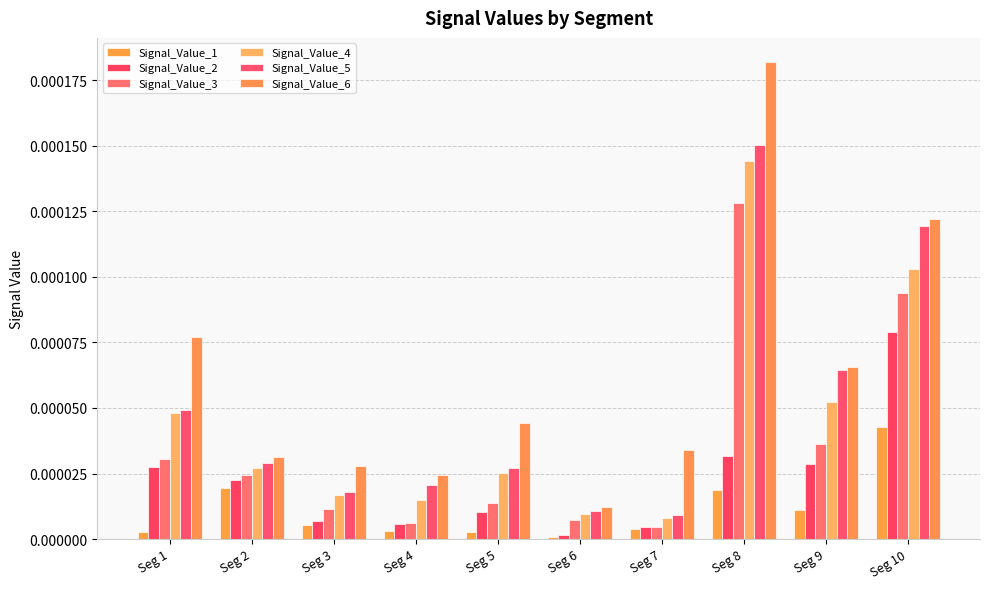

How many bars are there in total?

60